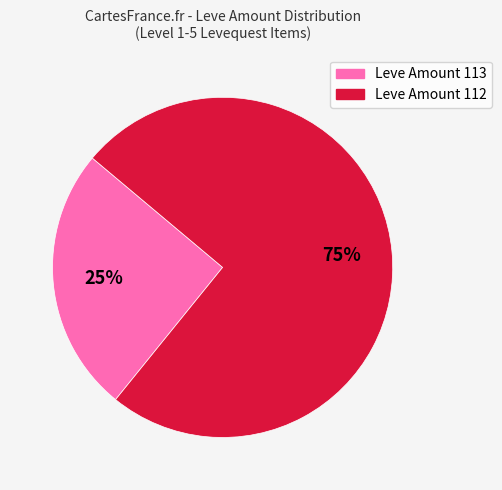

Is there any slice that represents more than half of the pie?

Yes